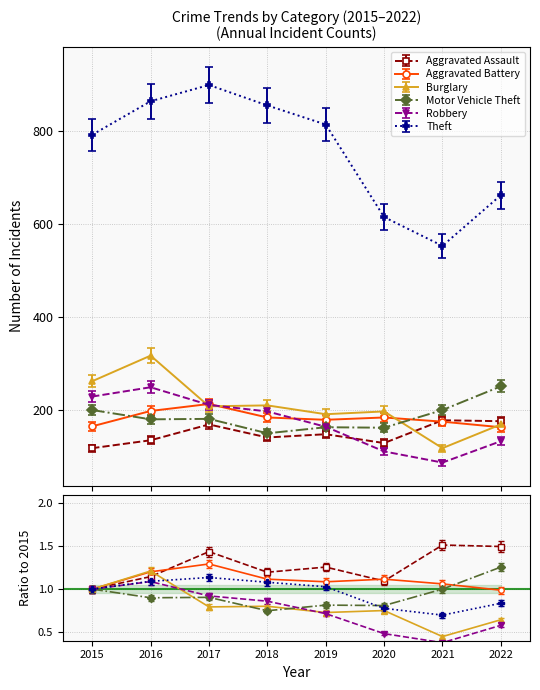

At which label does Motor Vehicle Theft reach its peak?

2022